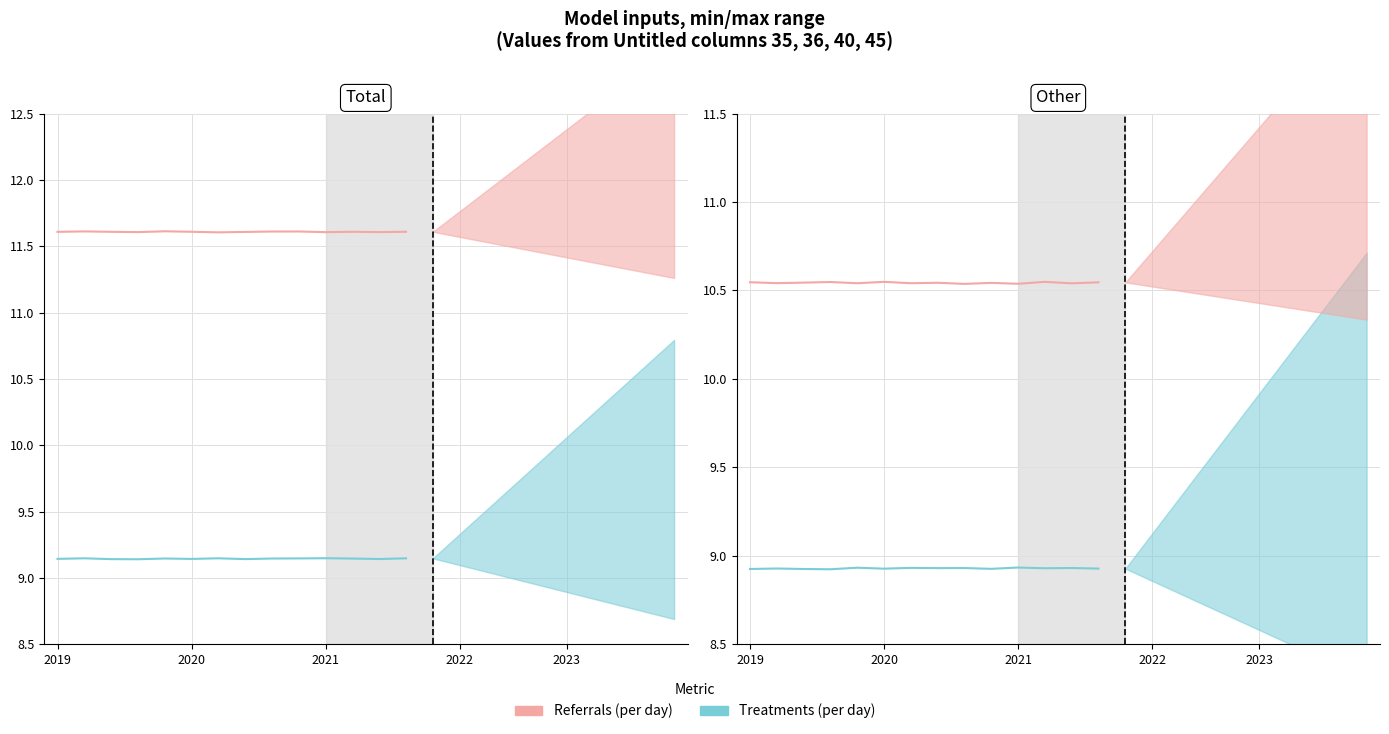

True or false: Referrals (per day) and Treatments (per day) cross at least once.

False